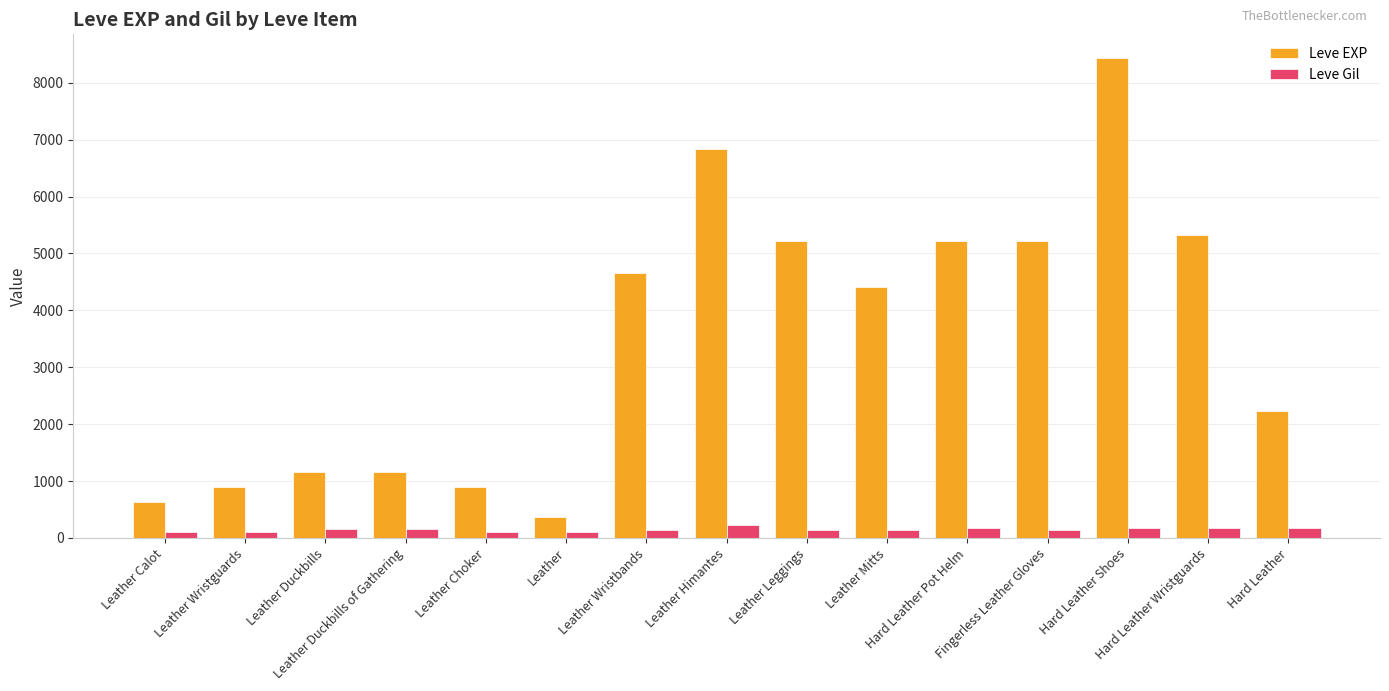

What is the label of the 9th bar from the left?

Leather Leggings